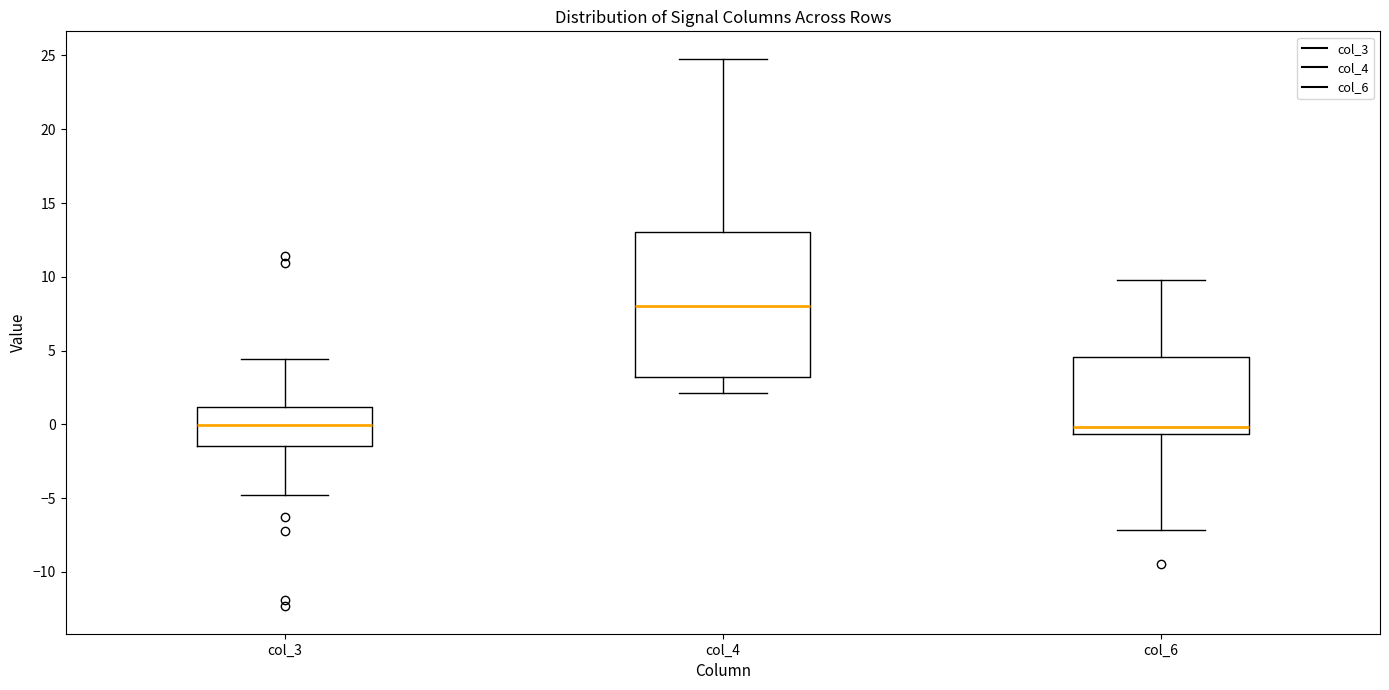

Where is the upper edge of the box for col_6 on the y-axis? The values are not printed on the chart, so give them approximately, as read against the axis.

4.5